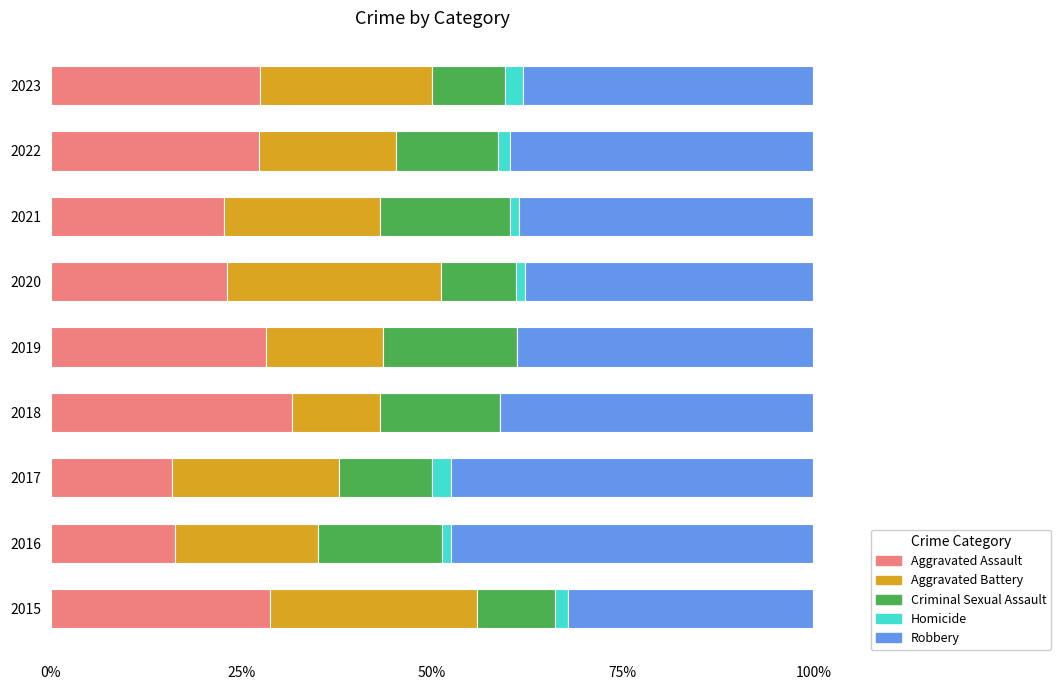

Count the number of categories in the chart.

9